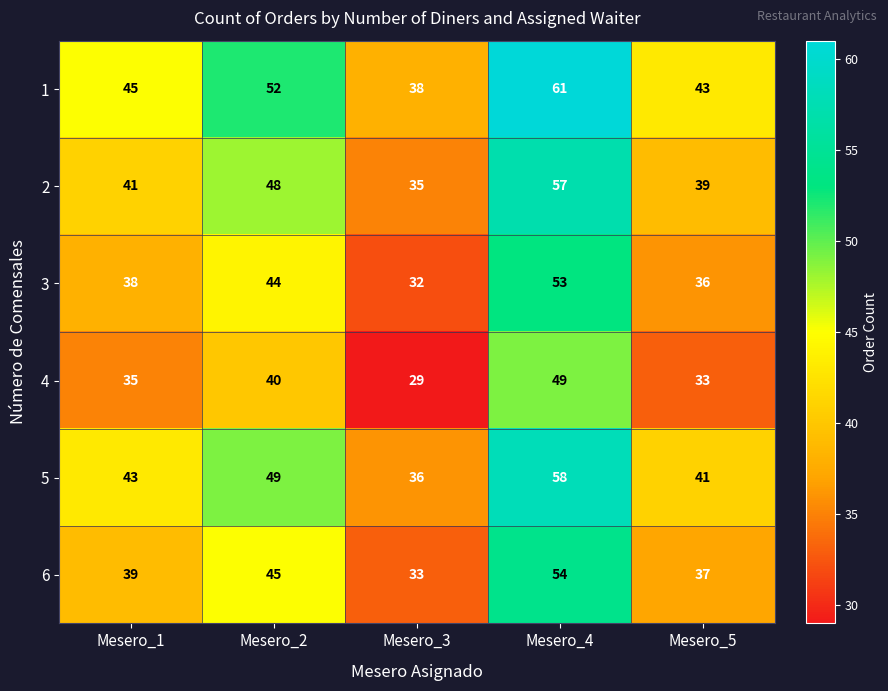

What is the total value across all series at Mesero_3?

203